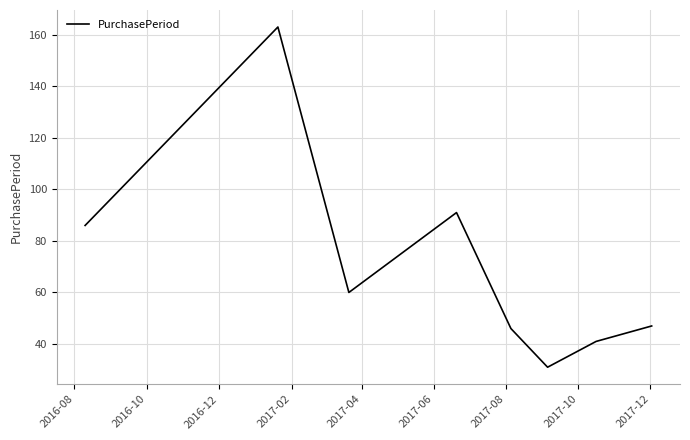

Does the chart have visible grid lines?

Yes